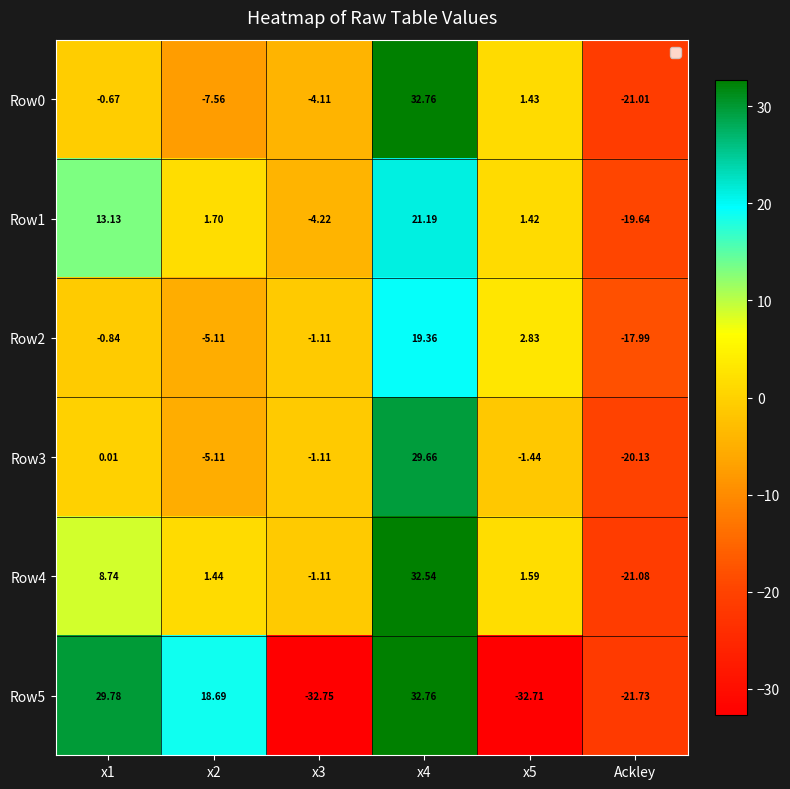

Which category has the lowest value in the Row0 series?

Ackley